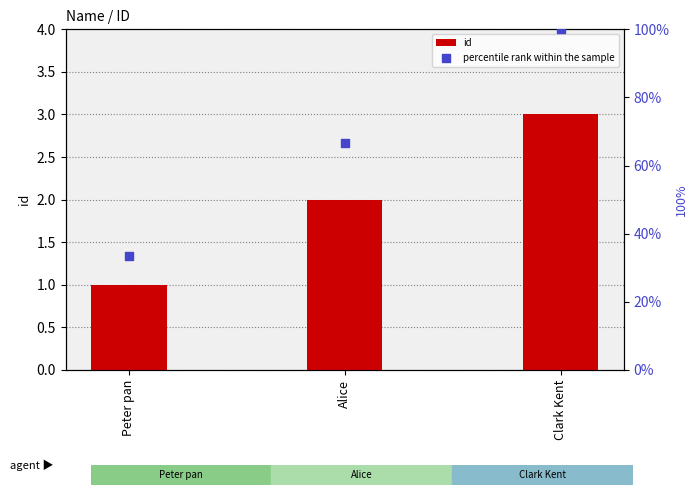

Which series has the largest total across all categories?

percentile rank within the sample